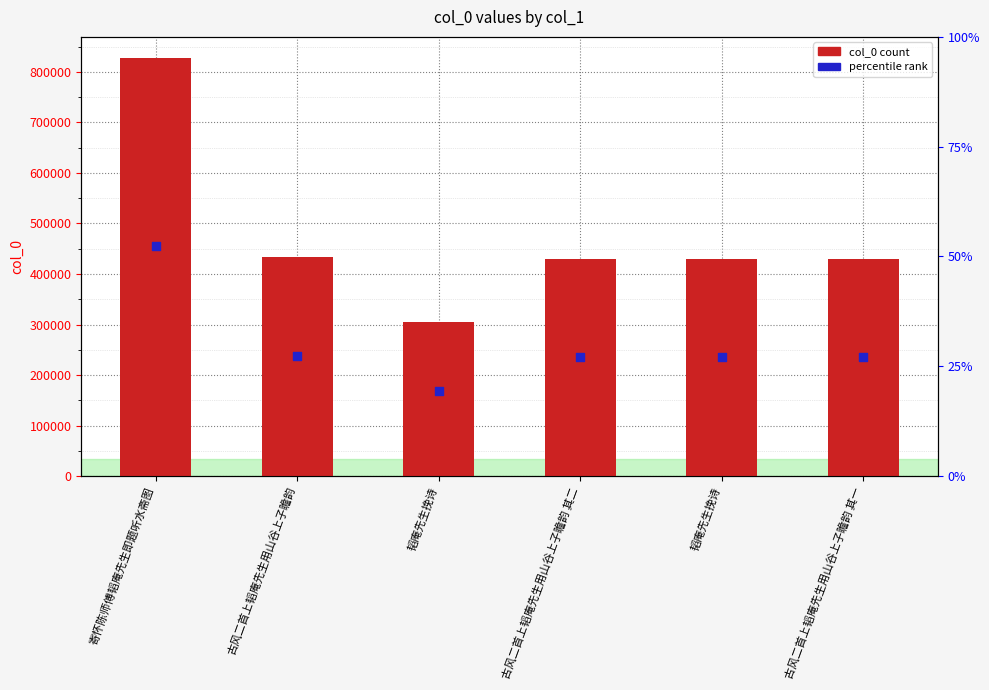

At how many categories does at least one series exceed 274514?

6